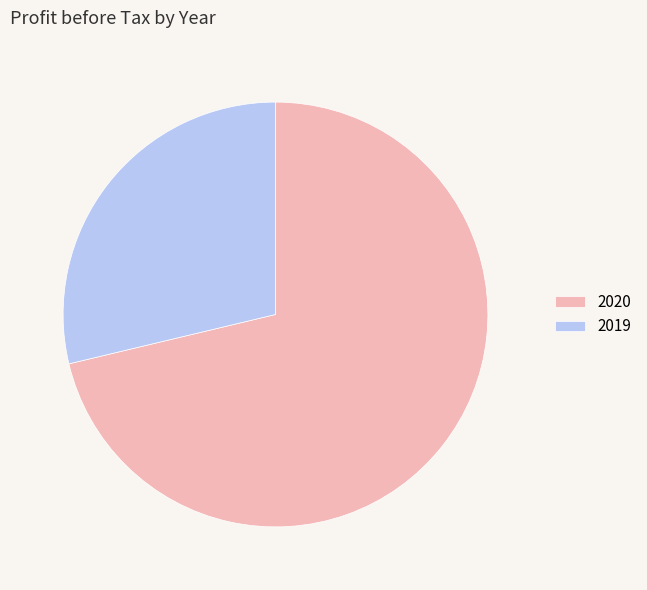

Is the sum of 2020 and 2019 greater than half?

Yes